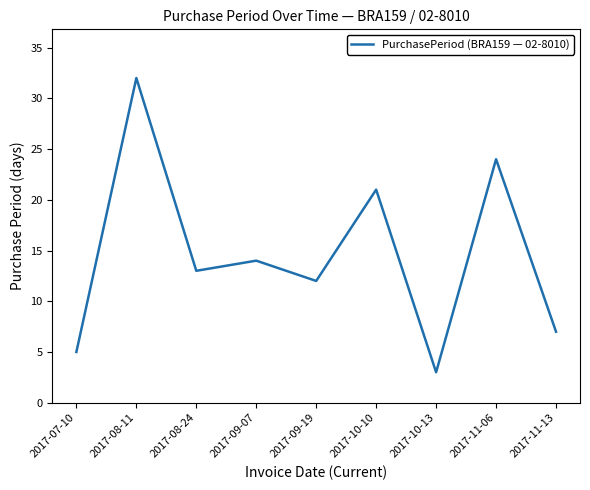

Between 2017-09-19 and 2017-09-07, which is larger?

2017-09-07